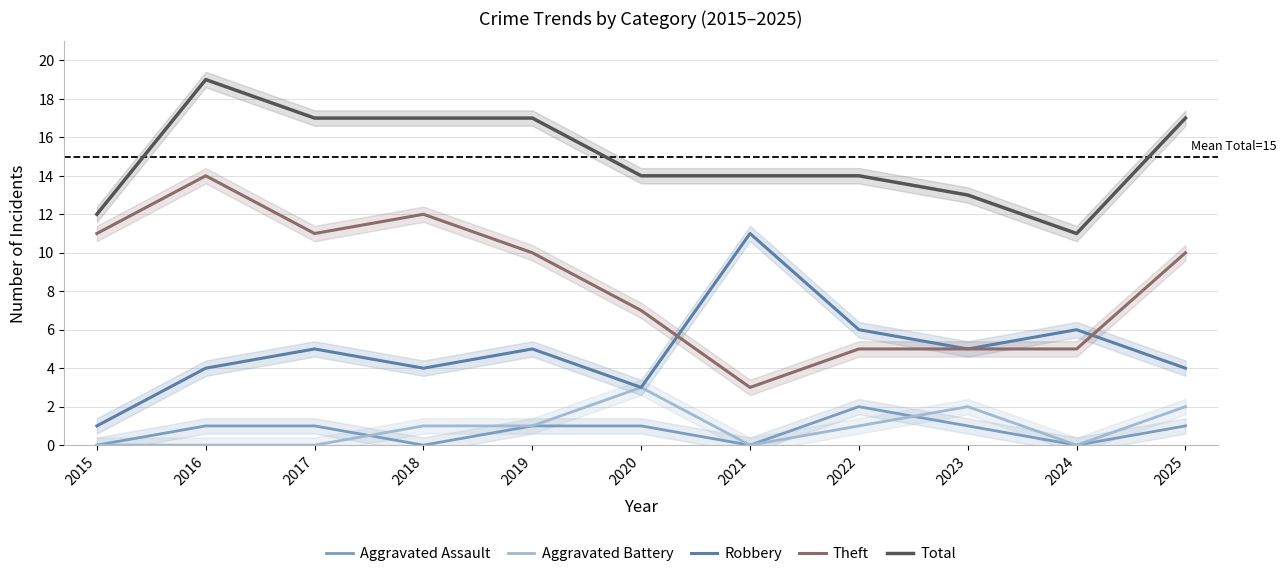

True or false: Theft has more than 1 interior local peaks.

True